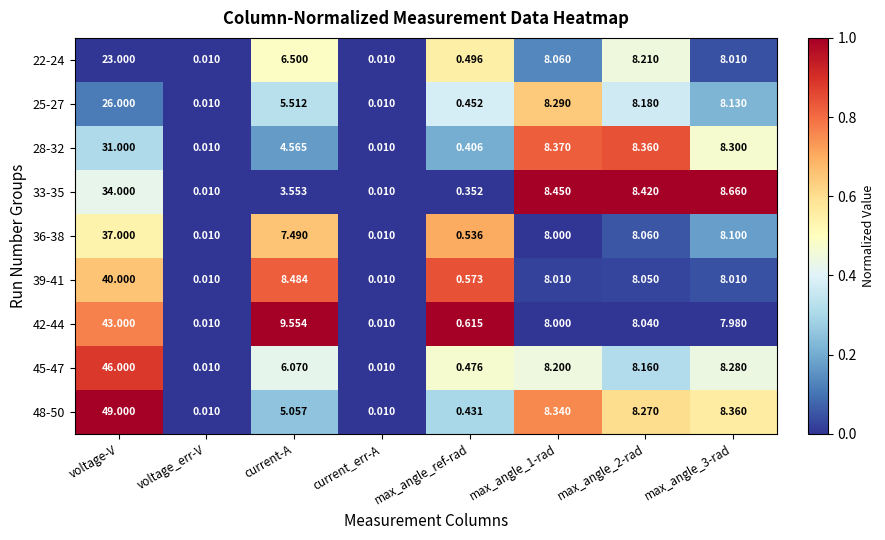

Rank the series by their maximum value, from highest to lowest.

48-50, 45-47, 42-44, 39-41, 36-38, 33-35, 28-32, 25-27, 22-24